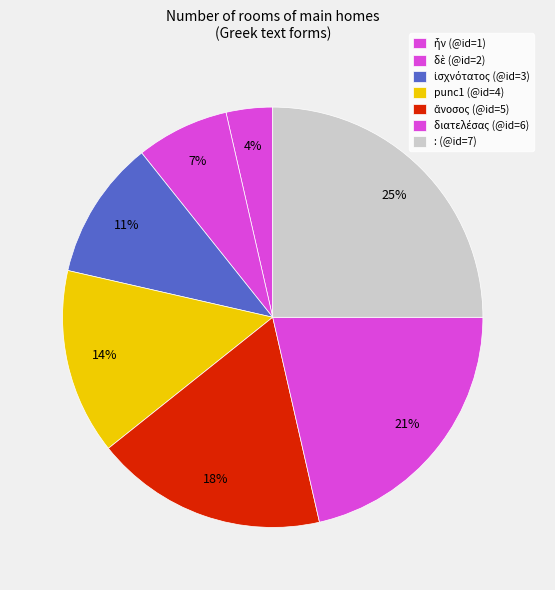

Is it true that punc1 is 14% of the pie?

True